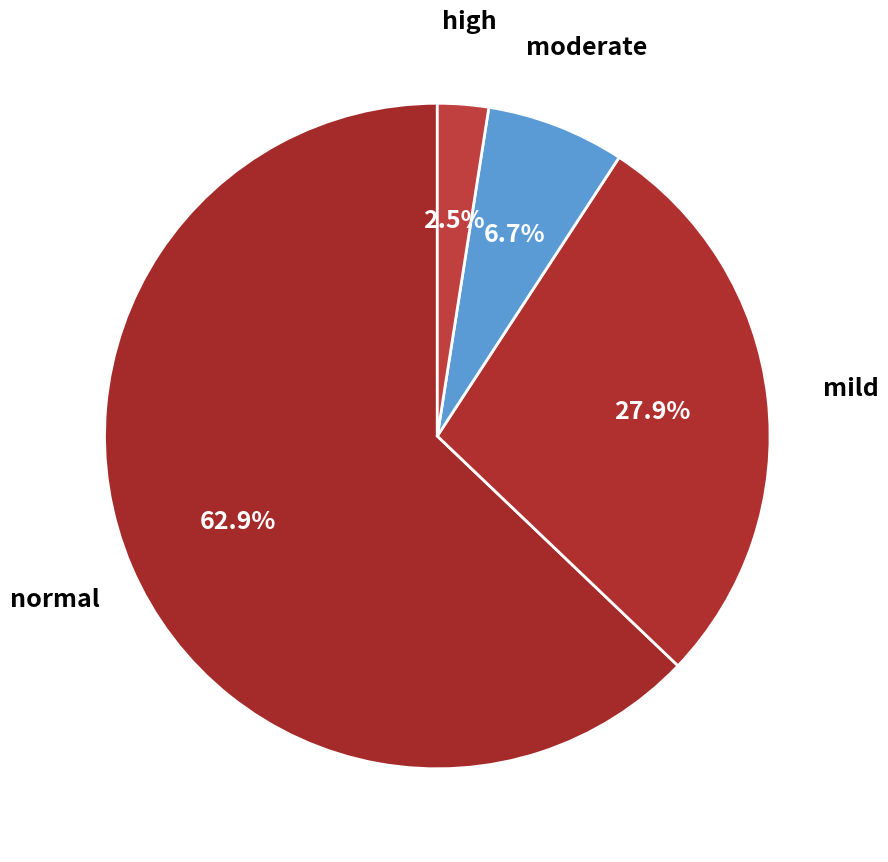

Count the number of slices in the pie.

4